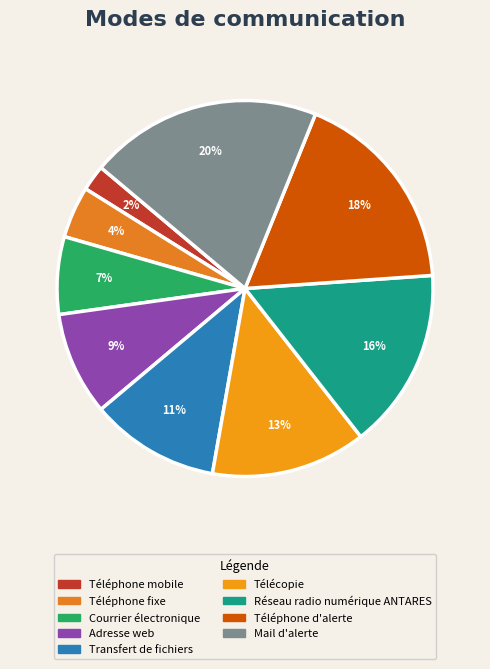

How many segments does this pie chart have?

9